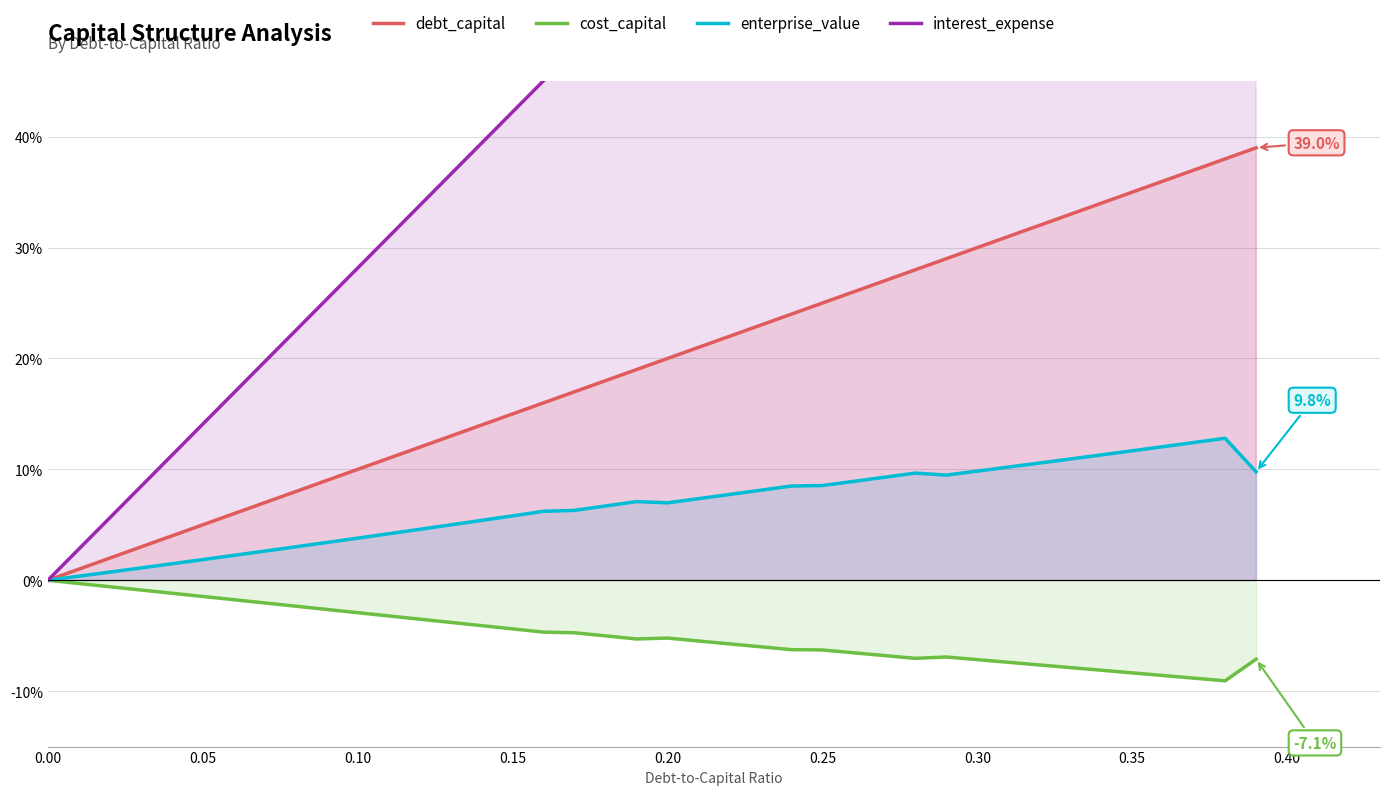

Rank the series by their average value, from lowest to highest.

cost_capital, enterprise_value, debt_capital, interest_expense